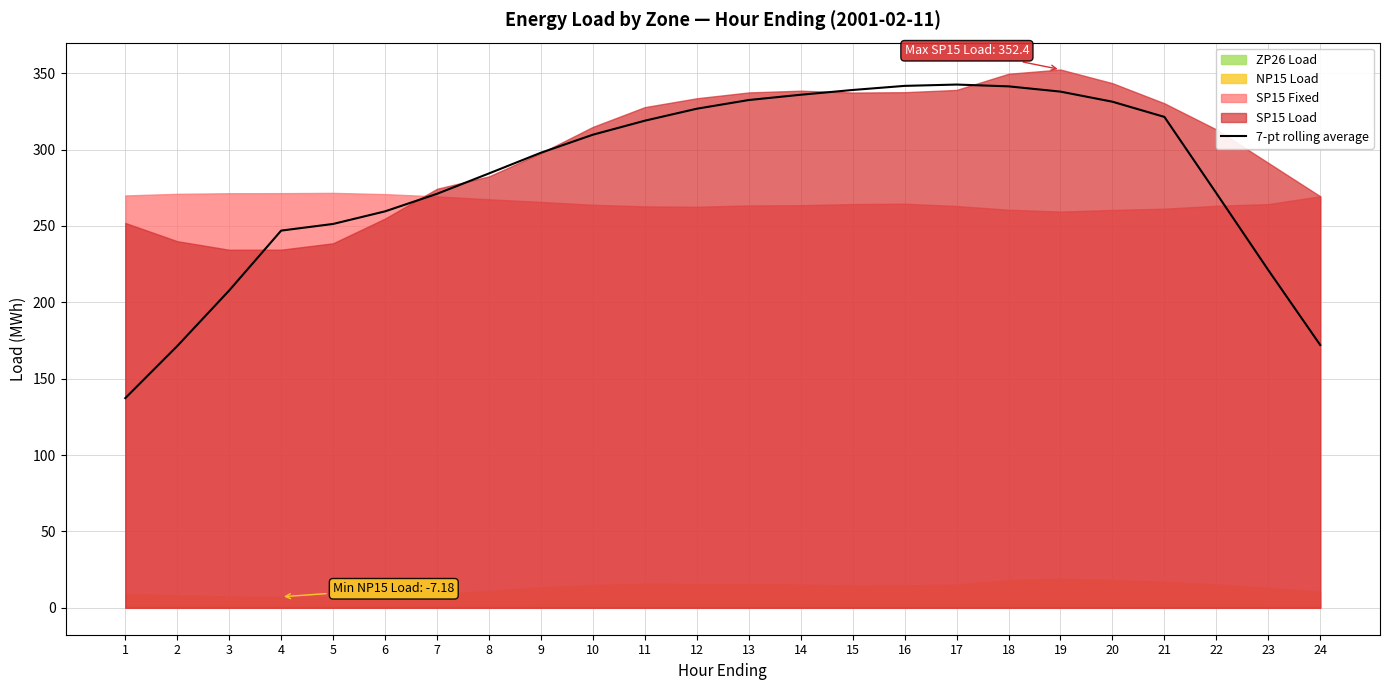

Reading left to right, transcribe all the data shown in this chart.

1=137.2	2=171.3	3=207.7	4=246.9	5=251.3	6=259.5	7=271.0	8=284.3	9=297.9	10=309.7	11=318.9	12=326.7	13=332.4	14=335.9	15=339.0	16=341.7	17=342.5	18=341.3	19=337.9	20=331.3	21=321.4	22=271.4	23=221.1	24=172.0